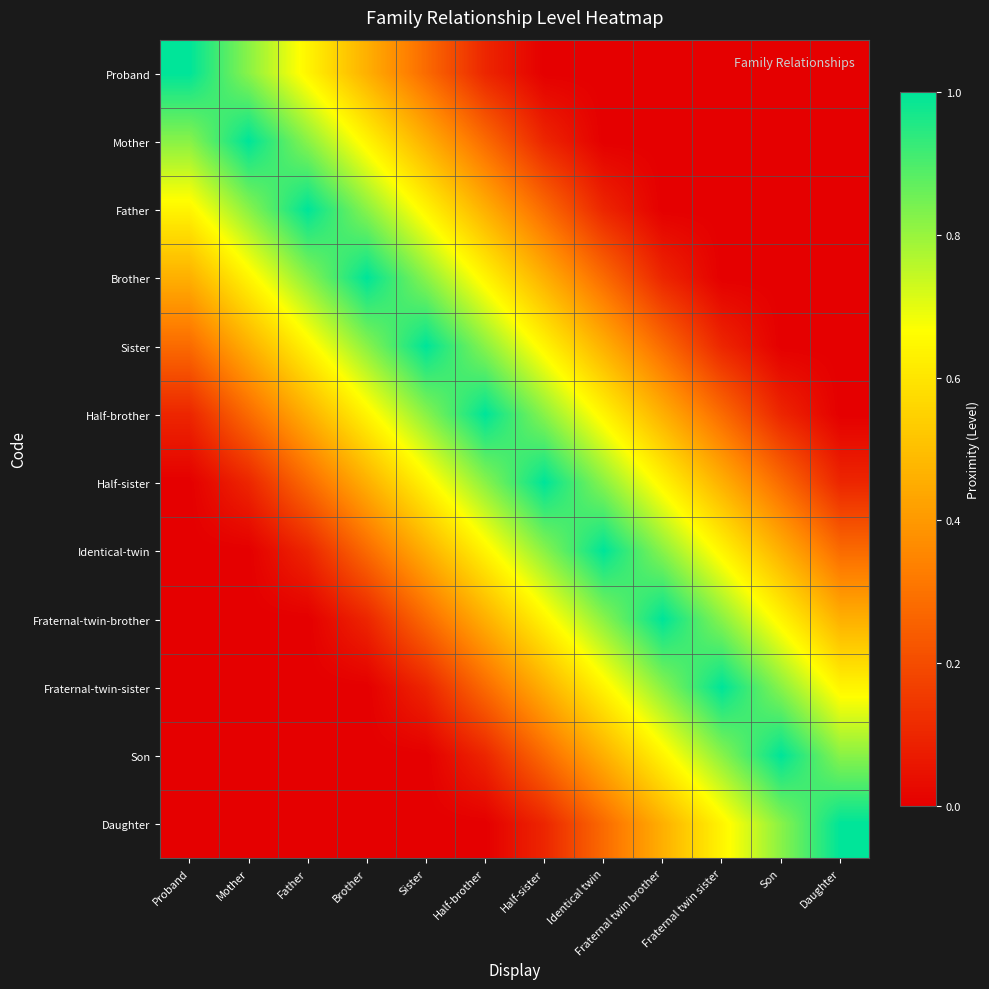

Which series has the largest total across all categories?

Half-brother